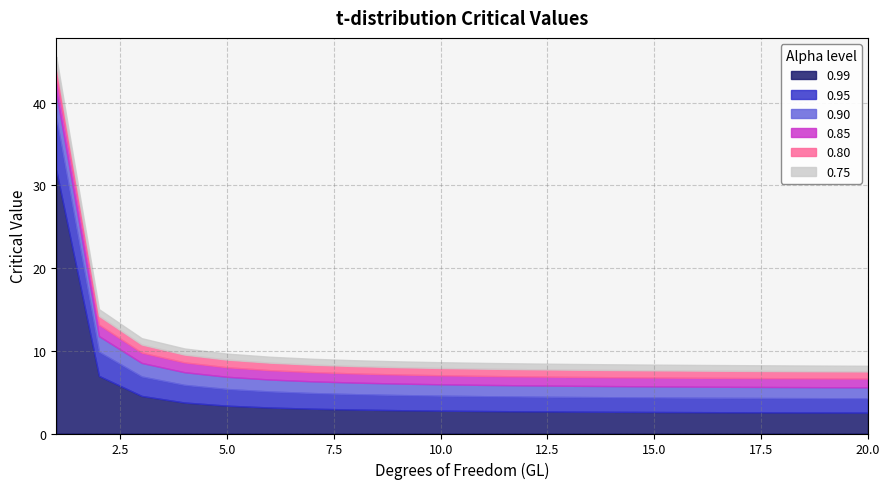

The 0.75 series shows 0.7 at 12. True or false?

True